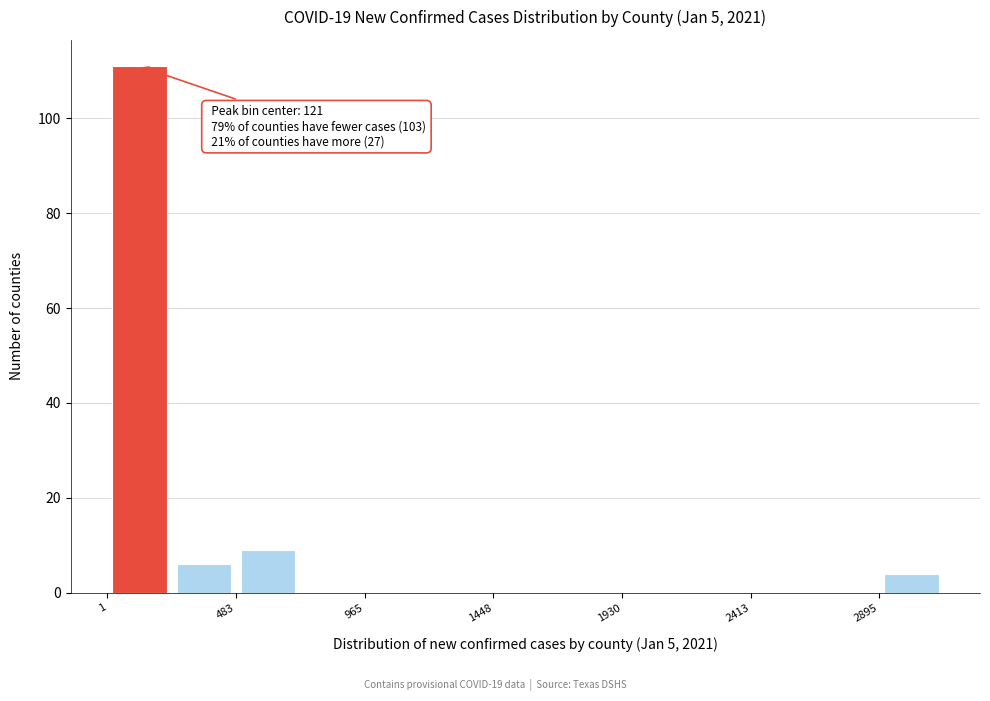

Which range on the x-axis has the tallest bar?

0 to 250